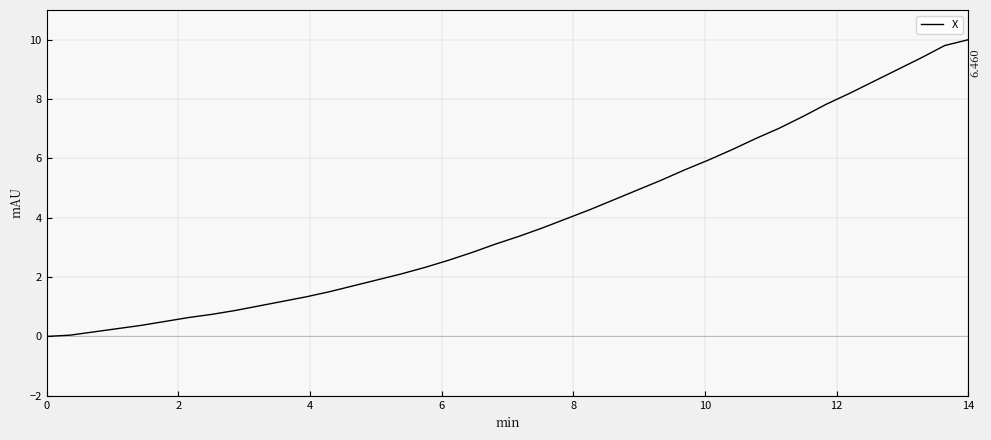

How many lines are shown in the chart?

1